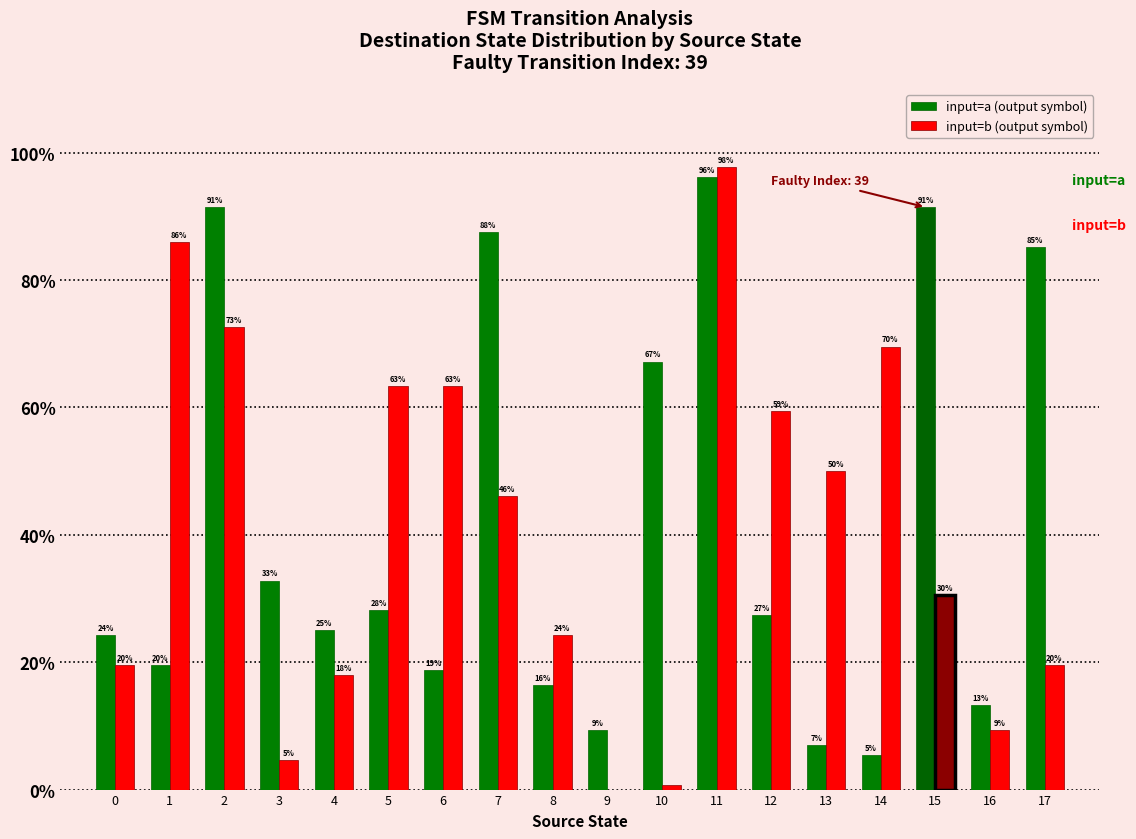

At which label does input=a (output symbol) first exceed 27?

2